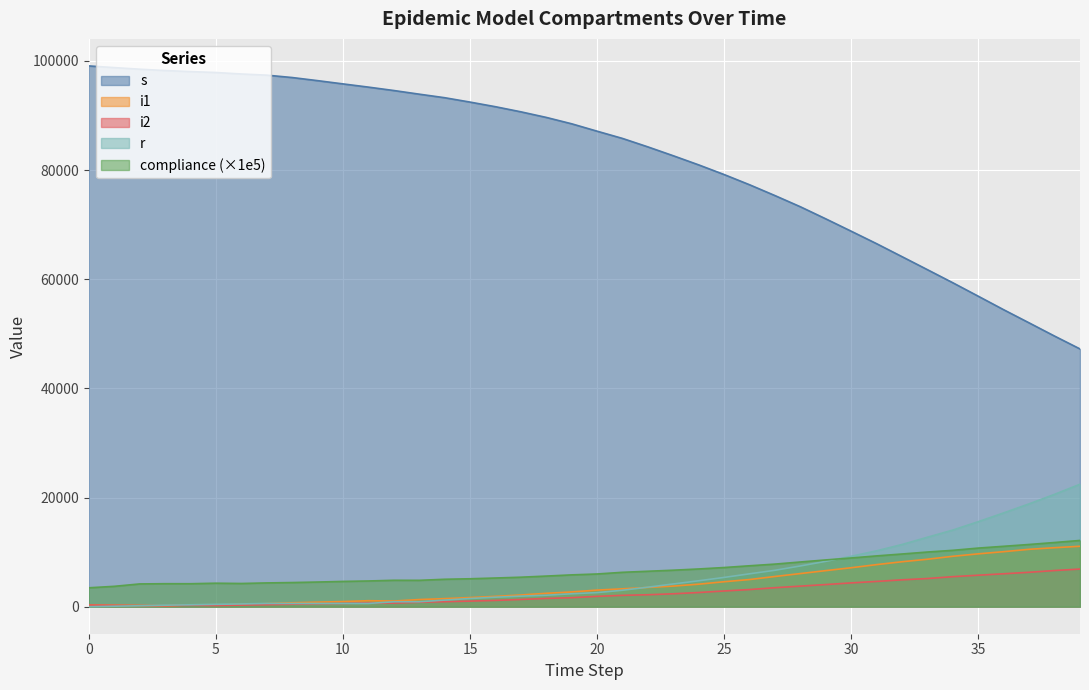

What is the sum of all i1 values?

159445.0